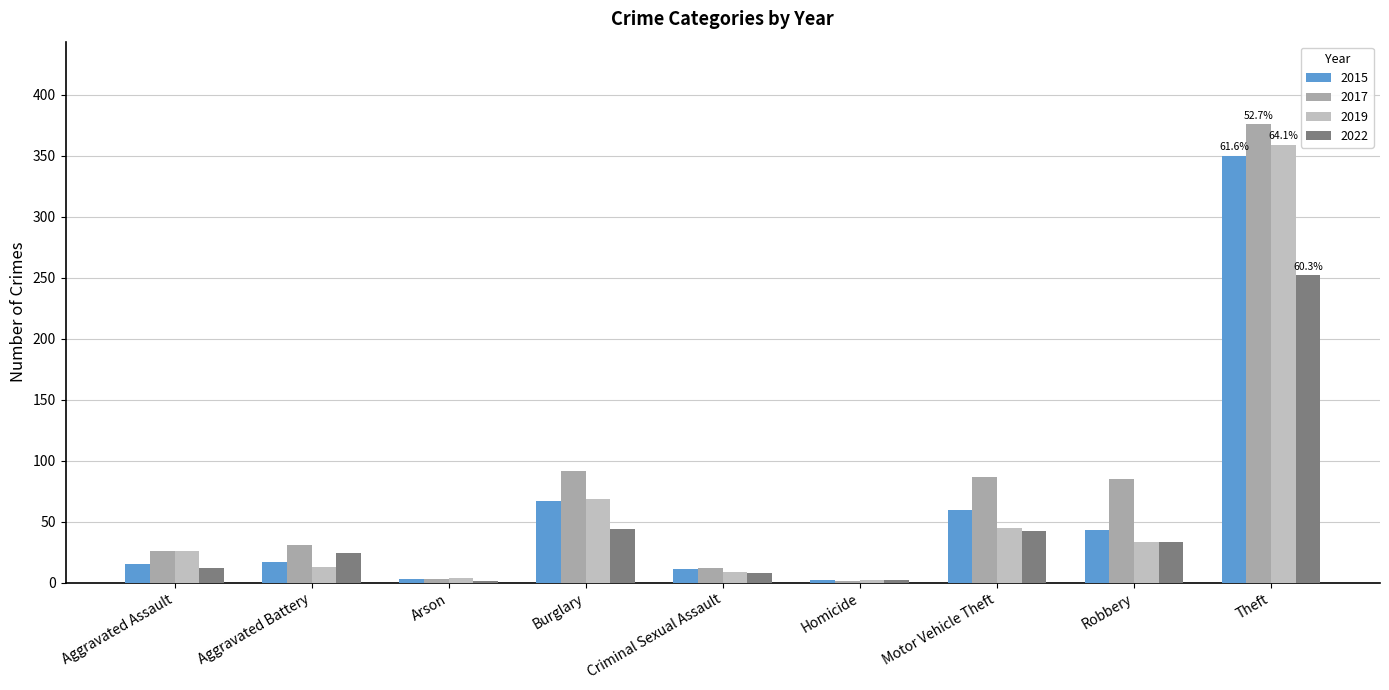

Count the number of data series in this chart.

4